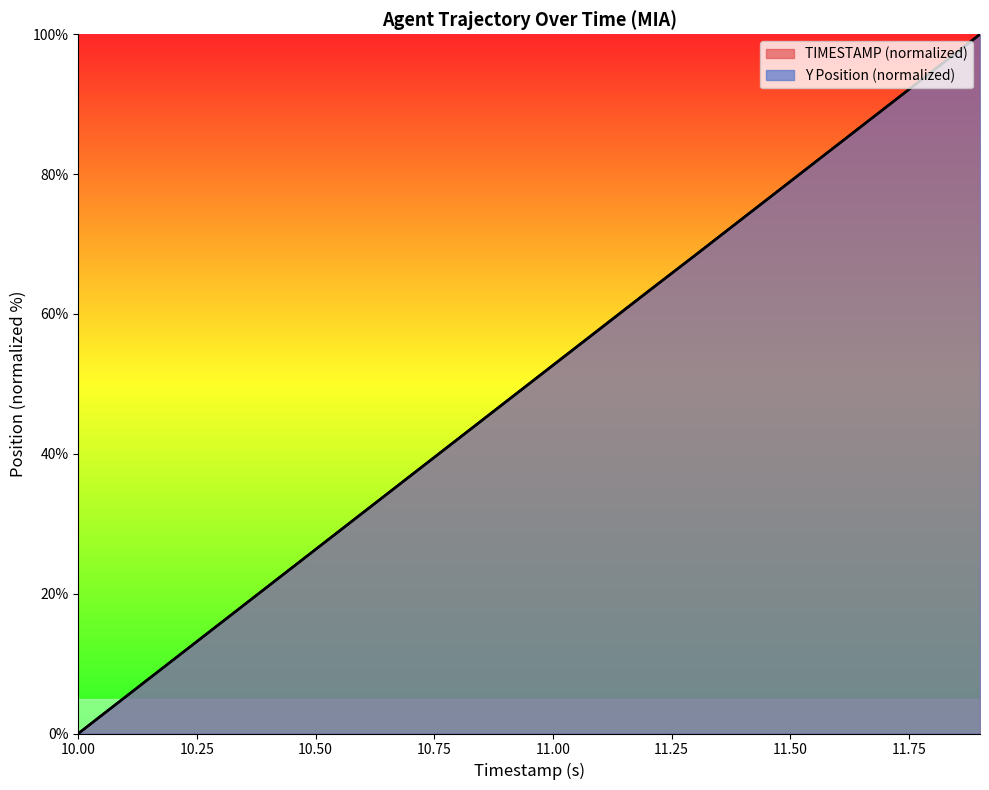

The Y series shows 31.6 at 10.6. True or false?

True